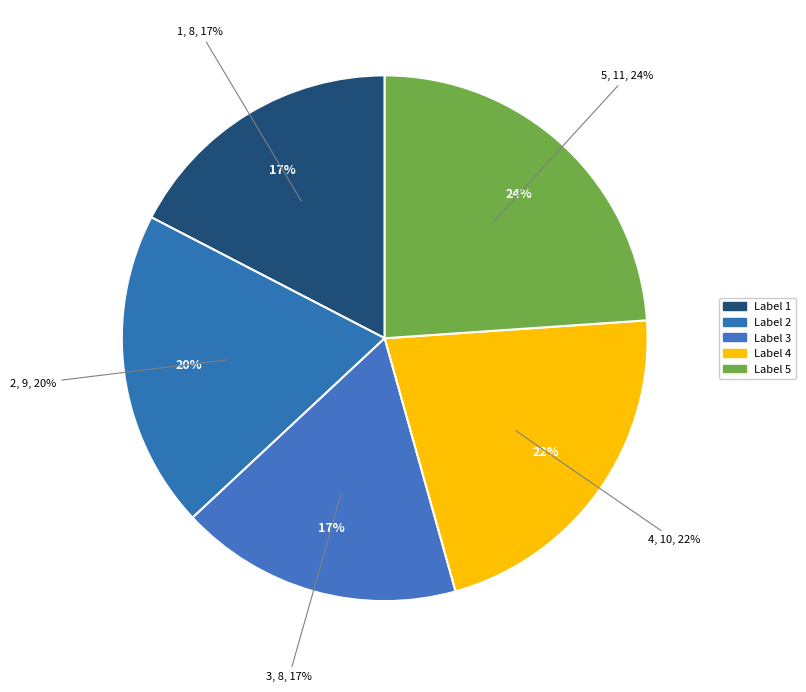

Approximately how many times larger is the value at 5 compared to 1?

1.4